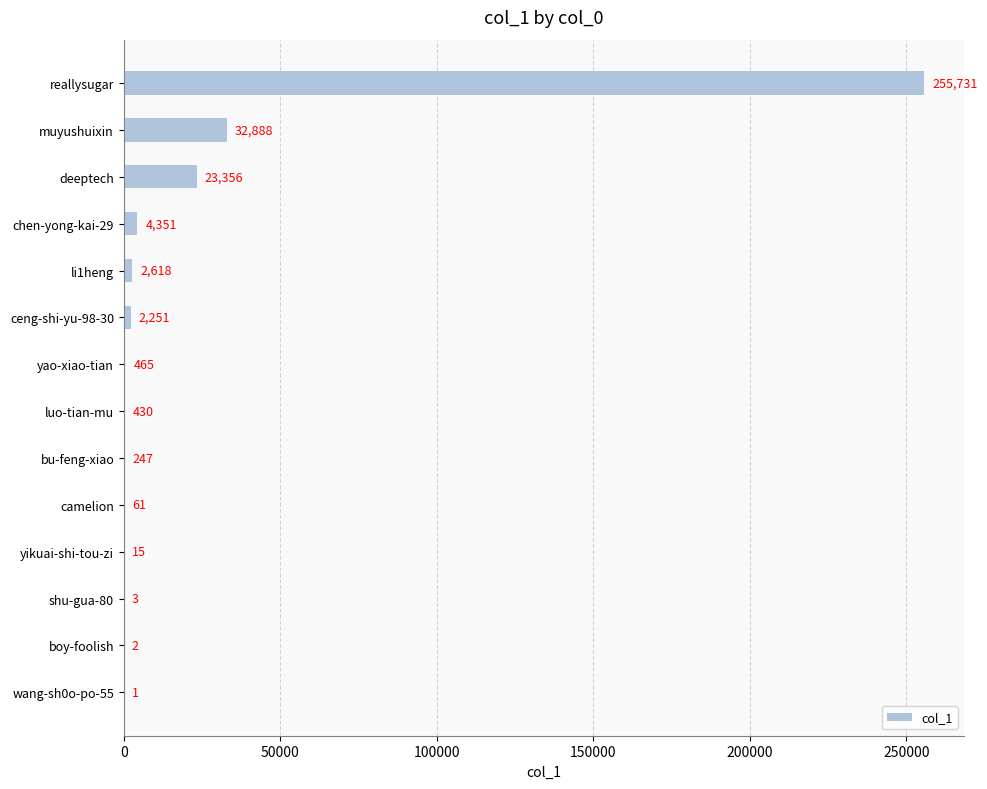

Reading top to bottom, extract all data points from this chart.

reallysugar=255731	muyushuixin=32888	deeptech=23356	chen-yong-kai-29=4351	li1heng=2618	ceng-shi-yu-98-30=2251	yao-xiao-tian=465	luo-tian-mu=430	bu-feng-xiao=247	camelion=61	yikuai-shi-tou-zi=15	shu-gua-80=3	boy-foolish=2	wang-sh0o-po-55=1